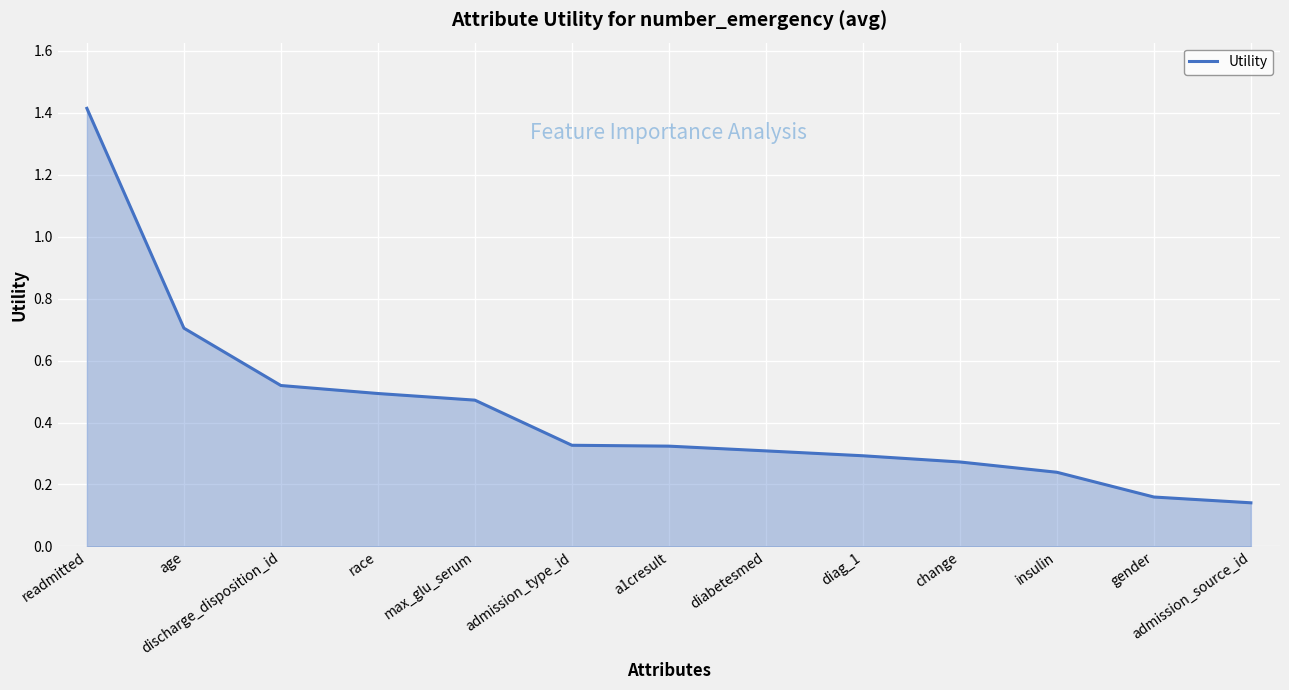

True or false: the data shows 0.1 at admission_type_id.

False